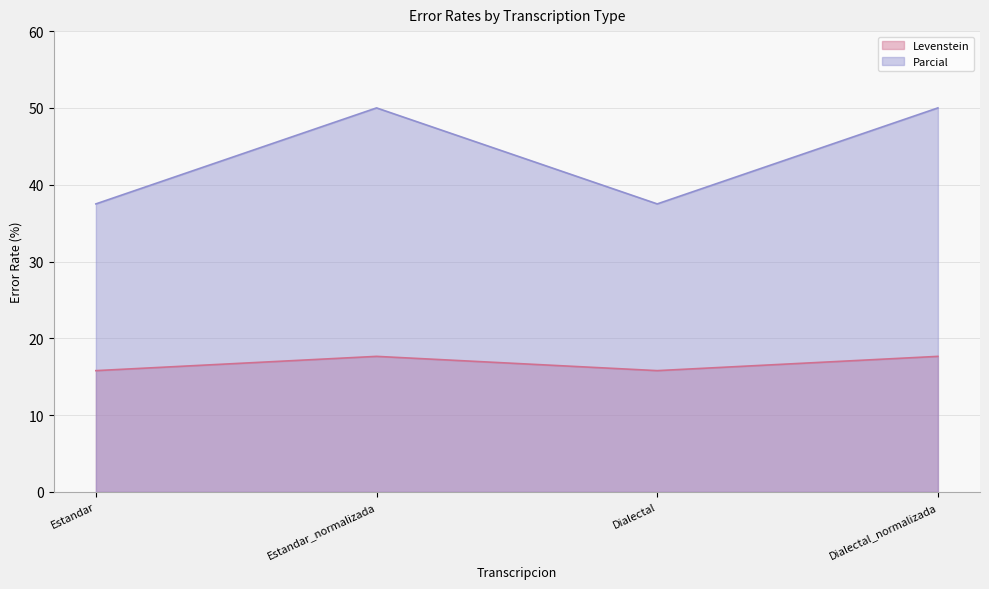

Which series changed the most between Estandar and Dialectal?

Levenstein